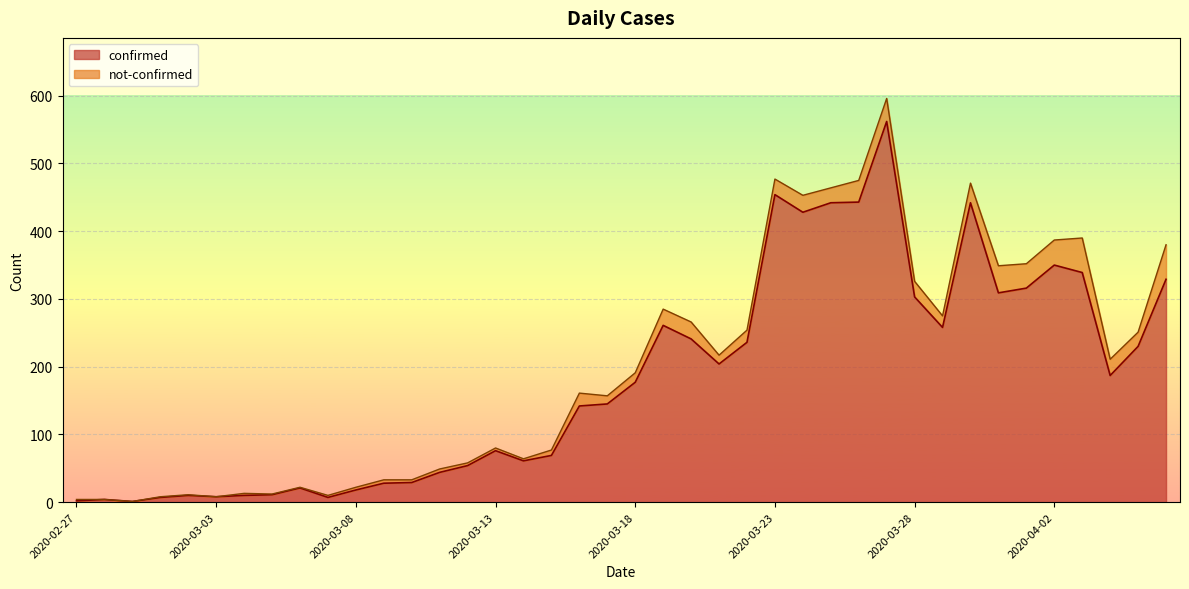

How many data points are less than 177?

20